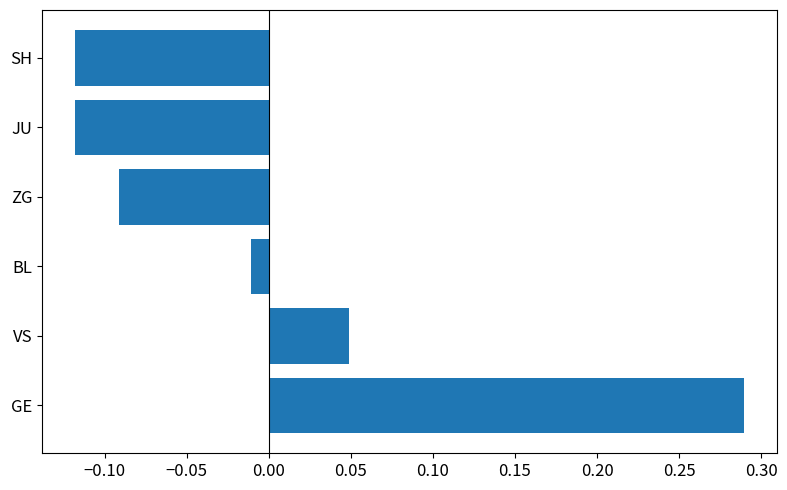

How many values are below zero?

4